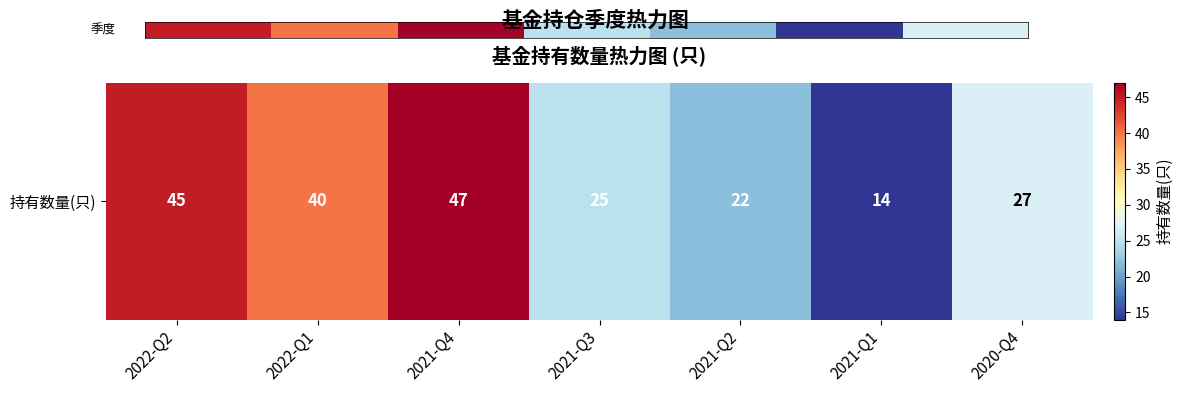

What value does the data have at 2021-Q1?

14